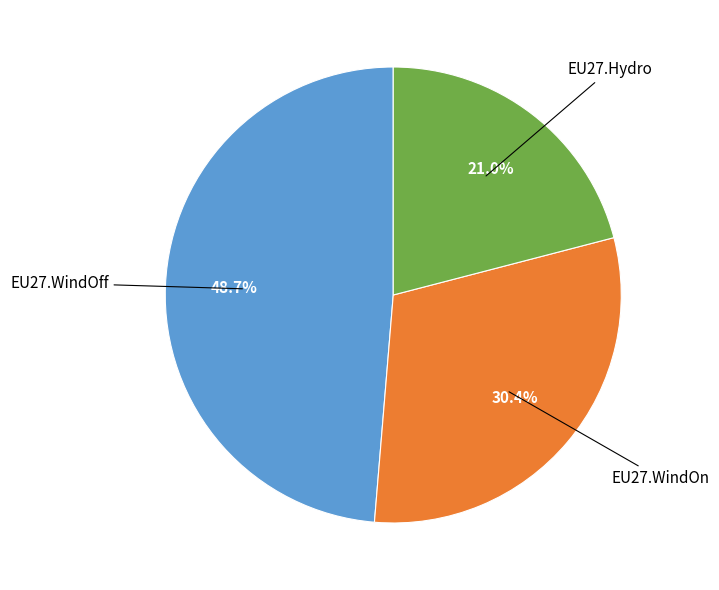

Does EU27.Hydro account for over 50% of the chart?

No